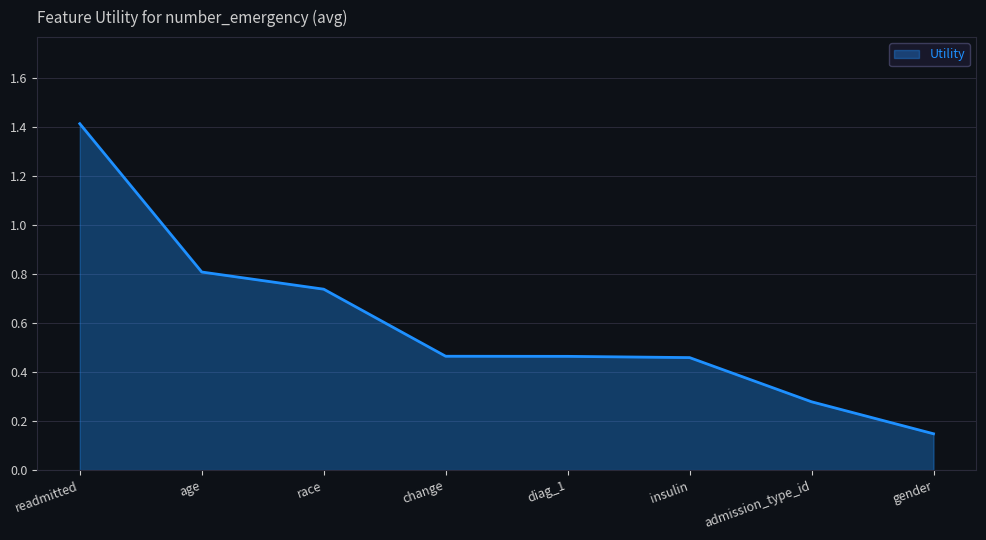

Does the chart have visible grid lines?

Yes